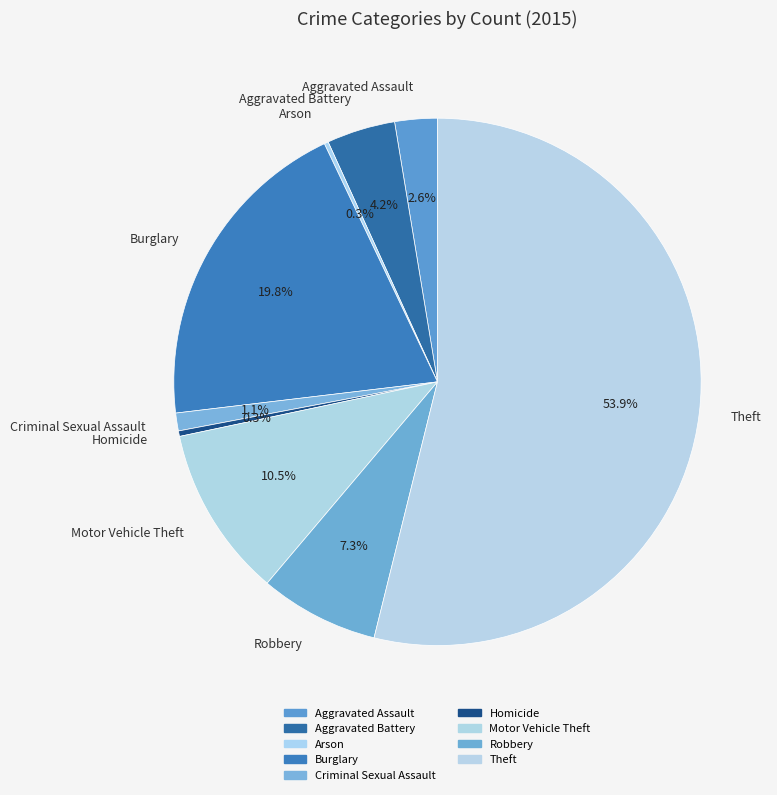

What is the largest slice in the pie chart?

Theft